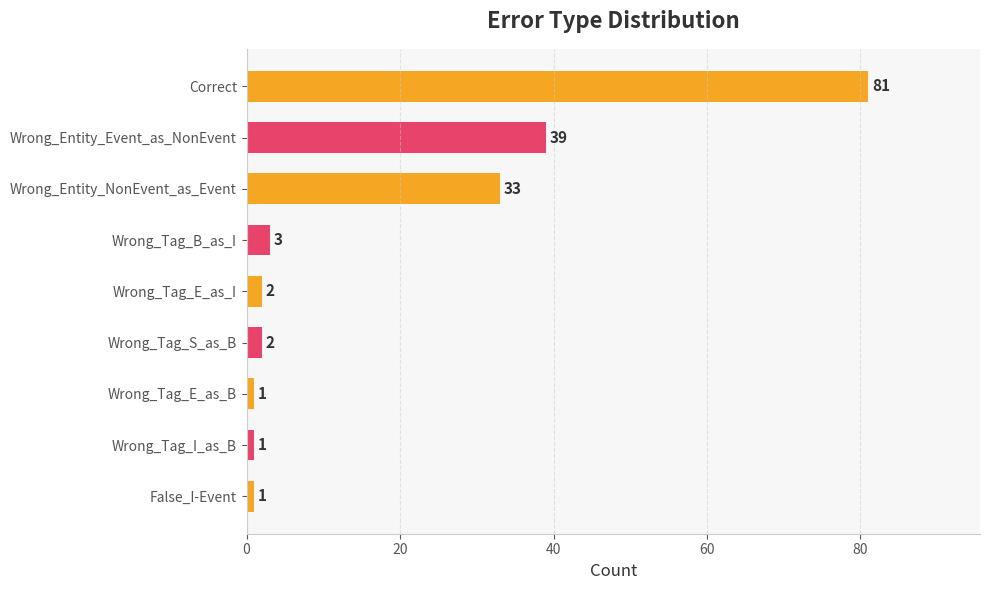

At which category does the chart reach its peak across all series?

Correct